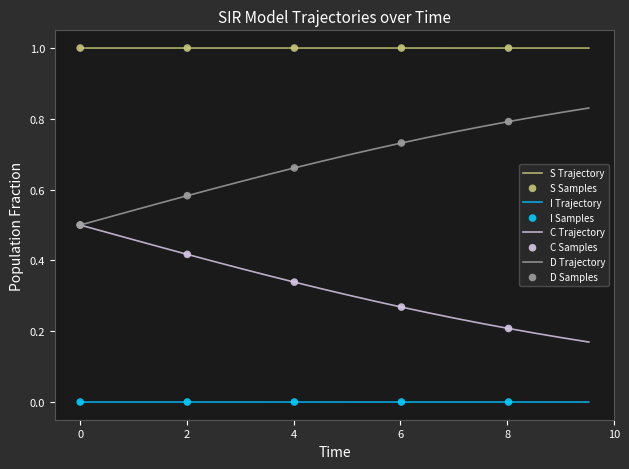

Rank the series by their average value, from lowest to highest.

I Trajectory, C Trajectory, D Trajectory, S Trajectory